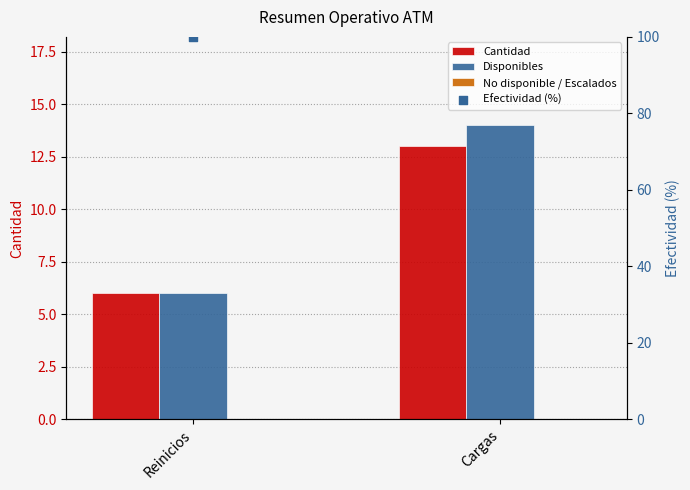

At which category is the sum across all series the highest?

Cargas